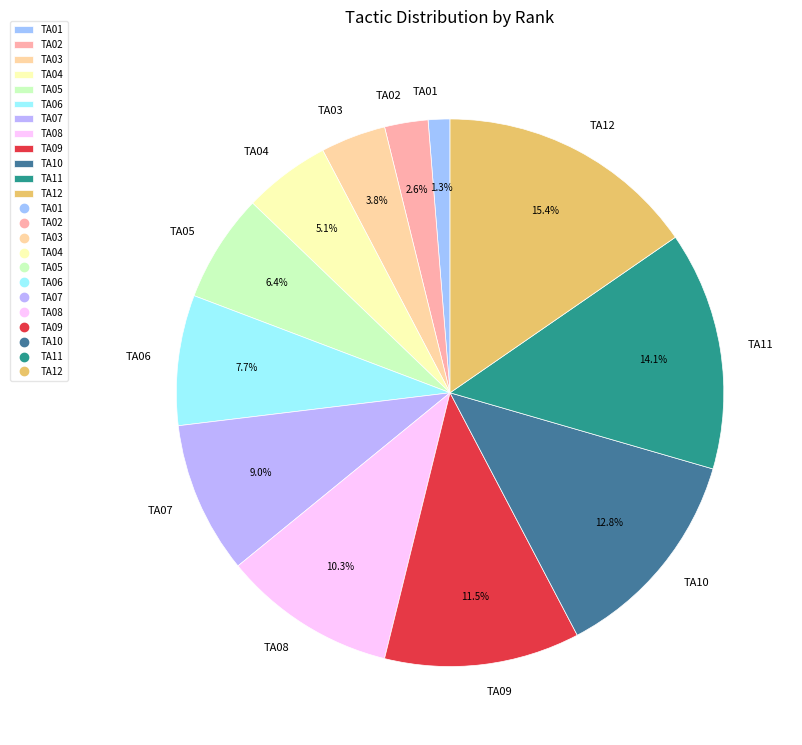

To the nearest percent, what is the combined percentage of TA08 and TA07?

19%